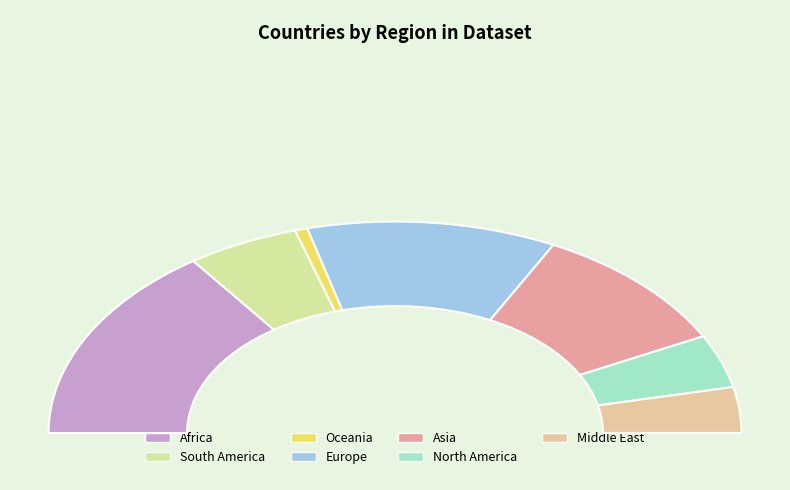

What is the ratio of the value at South America to the value at Asia?

0.5